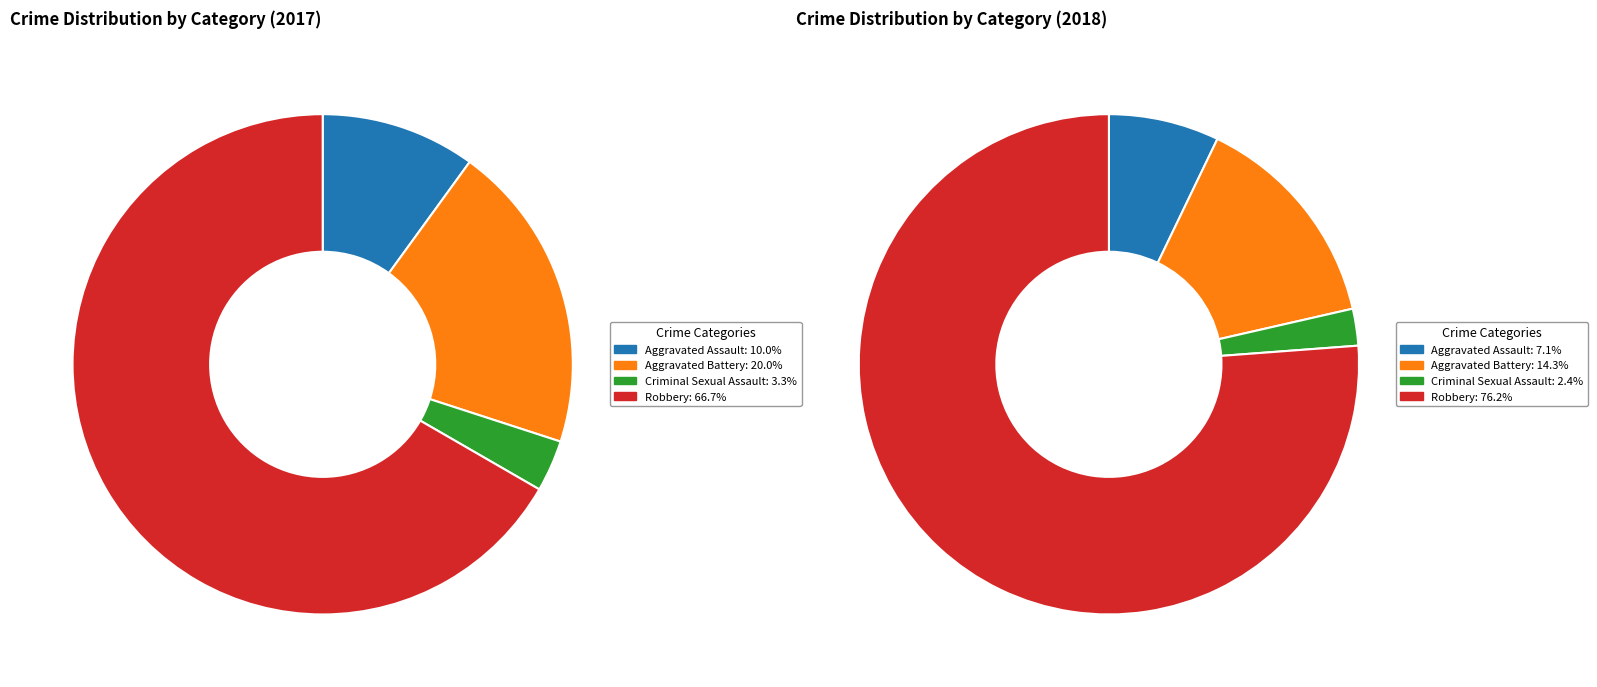

Does any single category account for the majority?

Yes